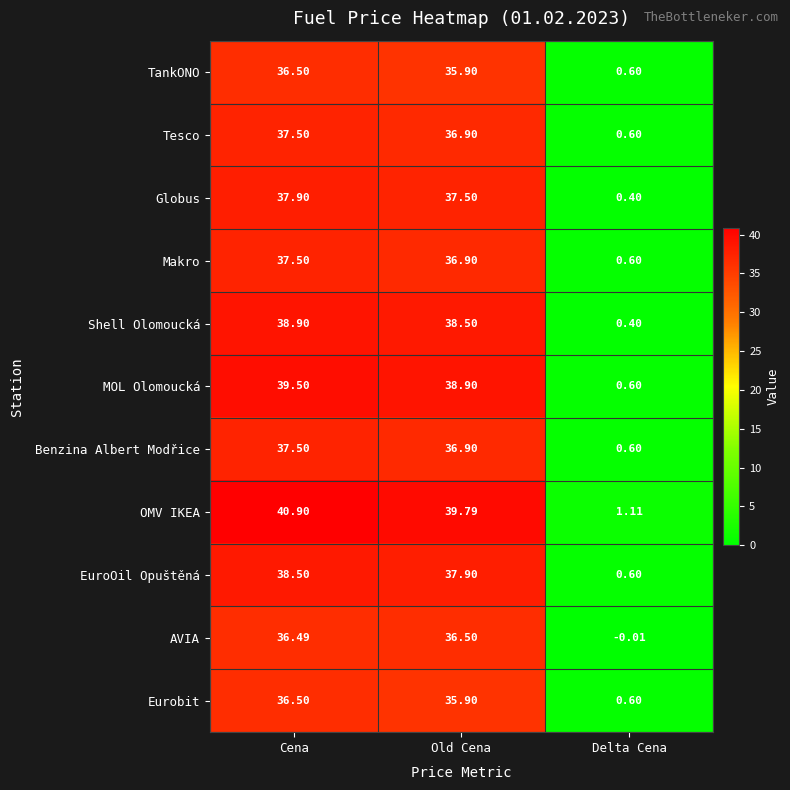

What is the spread (max minus min) of values at Old Cena?

3.9